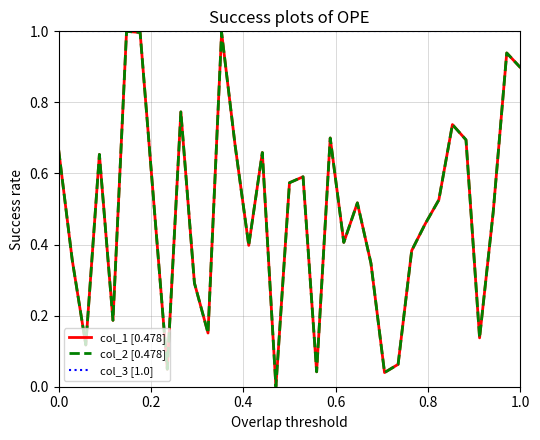

Does the chart have visible grid lines?

Yes